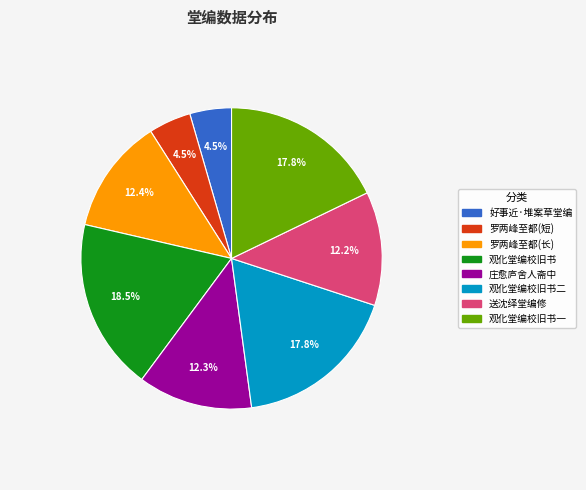

Does 罗两峰至都(长) account for over 50% of the chart?

No